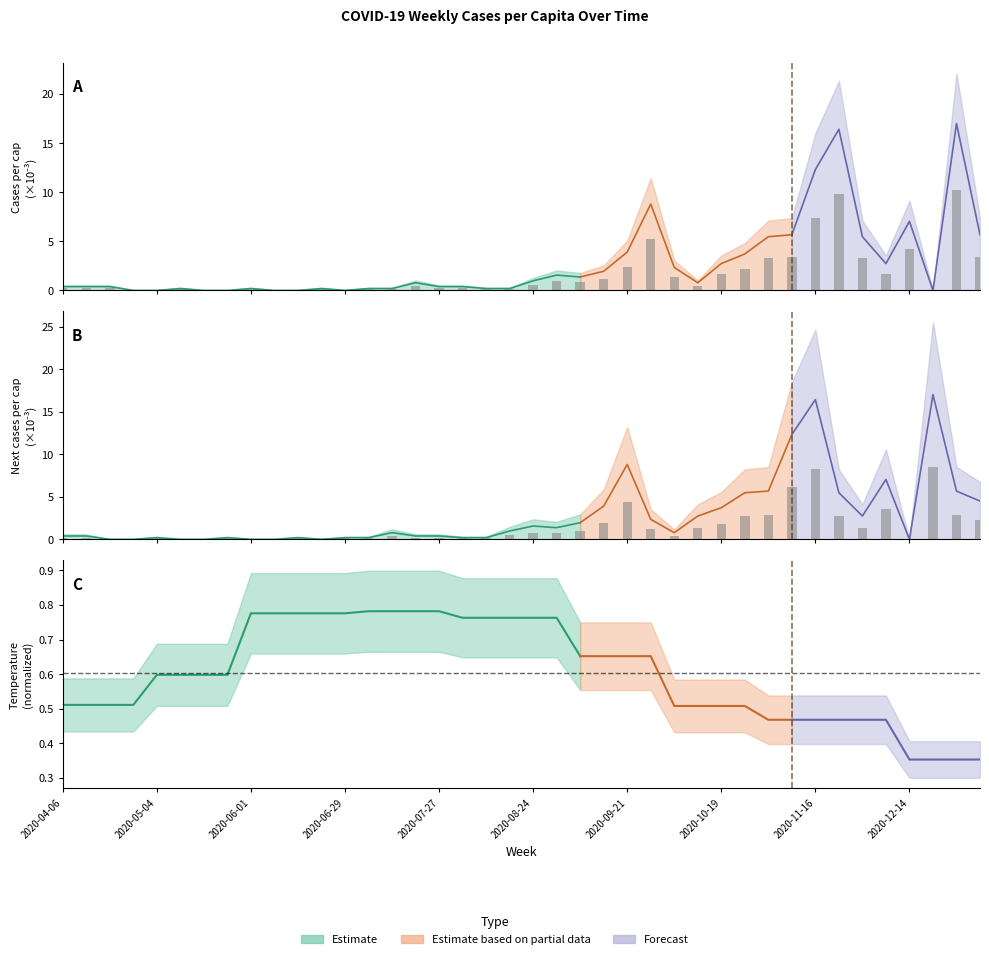

Reading right to left, what are all the values shown in this chart?

cases_pcap: 2021-01-04=3.4	2020-12-28=10.2	2020-12-21=0.0	2020-12-14=4.2	2020-12-07=1.6	2020-11-30=3.3	2020-11-23=9.8	2020-11-16=7.4	2020-11-09=3.4	2020-11-02=3.3	2020-10-26=2.2	2020-10-19=1.6	2020-10-12=0.5	2020-10-05=1.4	2020-09-28=5.3	2020-09-21=2.3	2020-09-14=1.2	2020-09-07=0.8	2020-08-31=0.9	2020-08-24=0.6	2020-08-17=0.1	2020-08-10=0.1	2020-08-03=0.2	2020-07-27=0.2	2020-07-20=0.5	2020-07-13=0.1	2020-07-06=0.1	2020-06-29=0.0	2020-06-22=0.1	2020-06-15=0.0	2020-06-08=0.0	2020-06-01=0.1	2020-05-25=0.0	2020-05-18=0.0	2020-05-11=0.1	2020-05-04=0.0	2020-04-27=0.0	2020-04-20=0.2	2020-04-13=0.2	2020-04-06=0.2
next_cases_pcap: 2021-01-04=2.2	2020-12-28=2.8	2020-12-21=8.5	2020-12-14=0.0	2020-12-07=3.5	2020-11-30=1.4	2020-11-23=2.7	2020-11-16=8.2	2020-11-09=6.2	2020-11-02=2.8	2020-10-26=2.7	2020-10-19=1.9	2020-10-12=1.4	2020-10-05=0.4	2020-09-28=1.2	2020-09-21=4.4	2020-09-14=2.0	2020-09-07=1.0	2020-08-31=0.7	2020-08-24=0.8	2020-08-17=0.5	2020-08-10=0.1	2020-08-03=0.1	2020-07-27=0.2	2020-07-20=0.2	2020-07-13=0.4	2020-07-06=0.1	2020-06-29=0.1	2020-06-22=0.0	2020-06-15=0.1	2020-06-08=0.0	2020-06-01=0.0	2020-05-25=0.1	2020-05-18=0.0	2020-05-11=0.0	2020-05-04=0.1	2020-04-27=0.0	2020-04-20=0.0	2020-04-13=0.2	2020-04-06=0.2